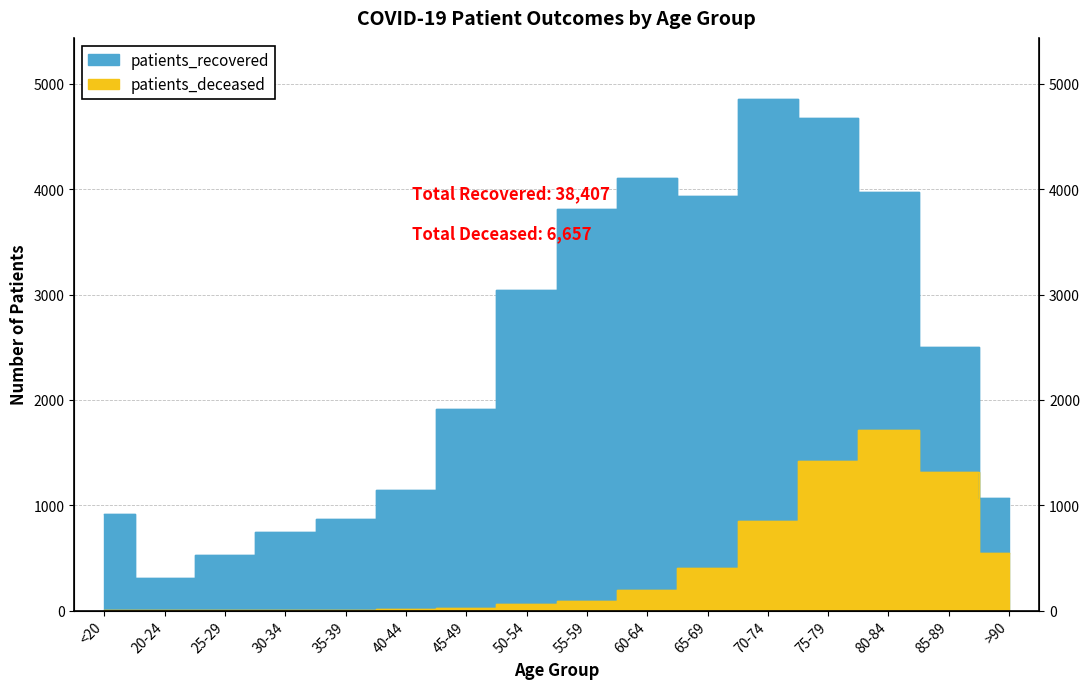

What is the value of the patients_recovered point at the 6th from the left?

1146